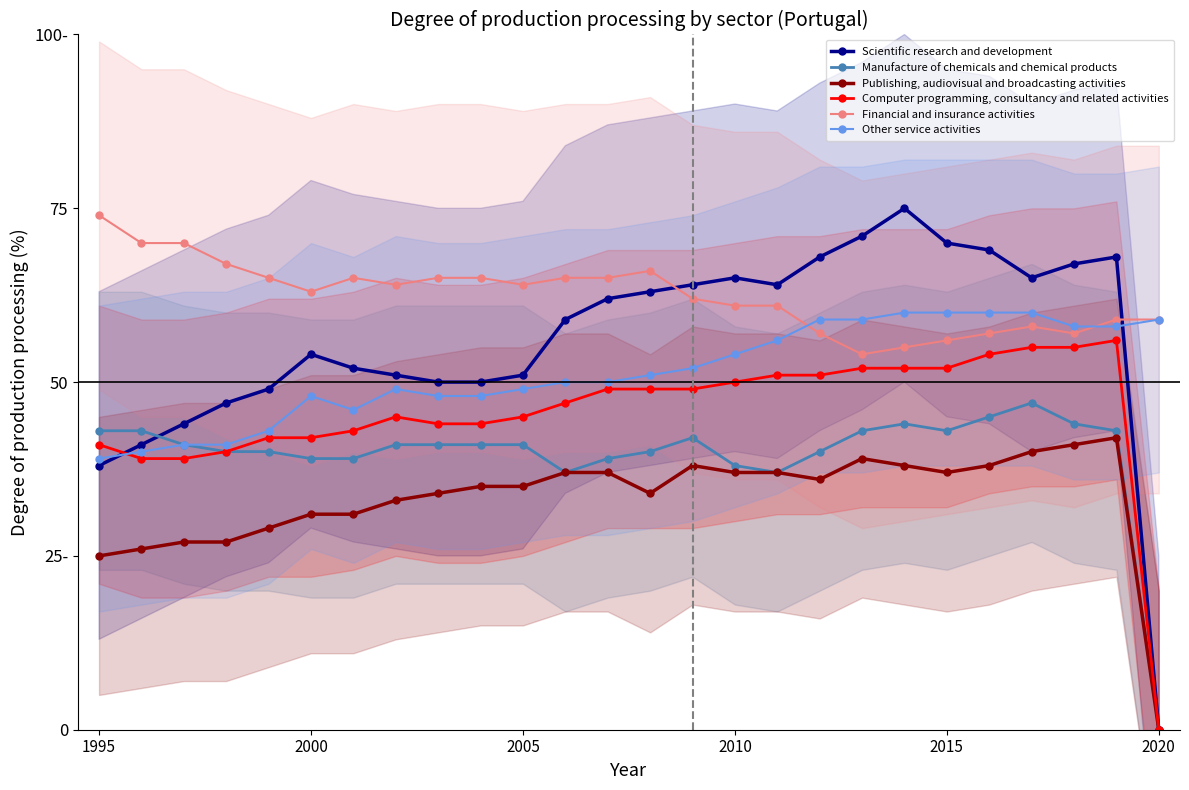

True or false: Manufacture of chemicals and chemical products and Publishing, audiovisual and broadcasting activities intersect in this chart.

False